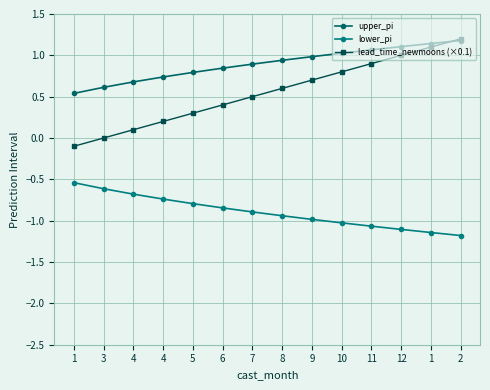

Read the lead_time_newmoons (×0.1) value at 12.

1.0